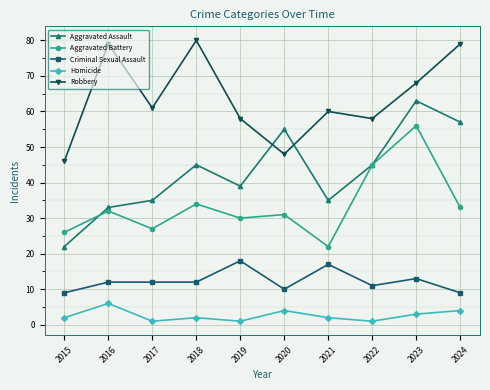

What is the greatest value displayed?

80